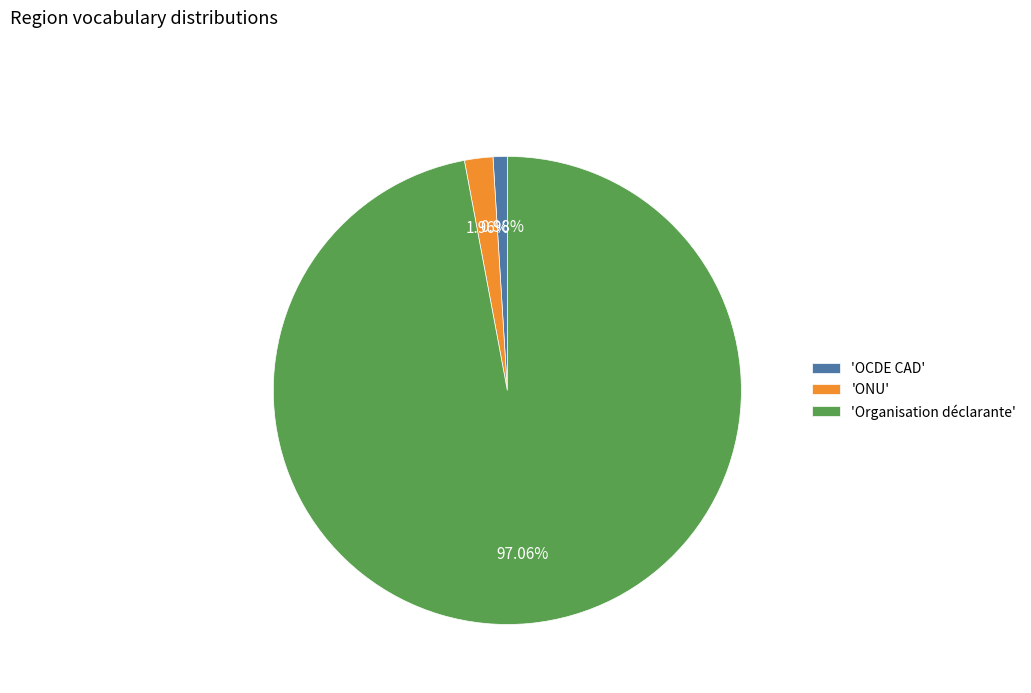

Count the number of slices in the pie.

3